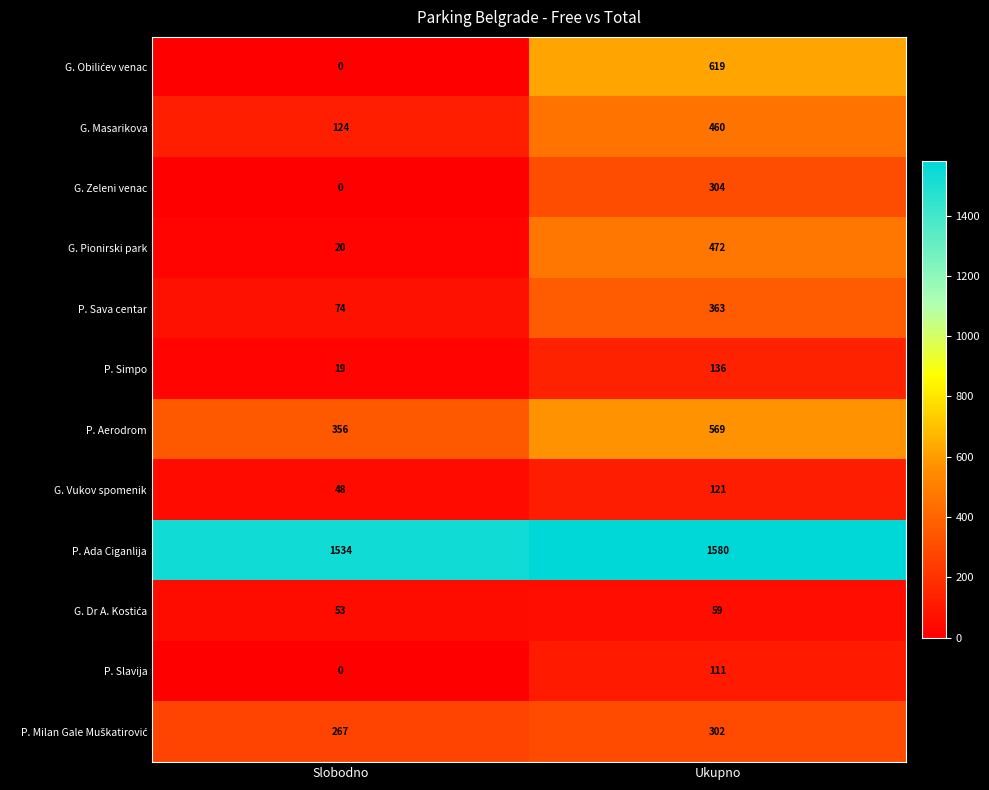

What is the approximate value of G. Masarikova at Ukupno?

460